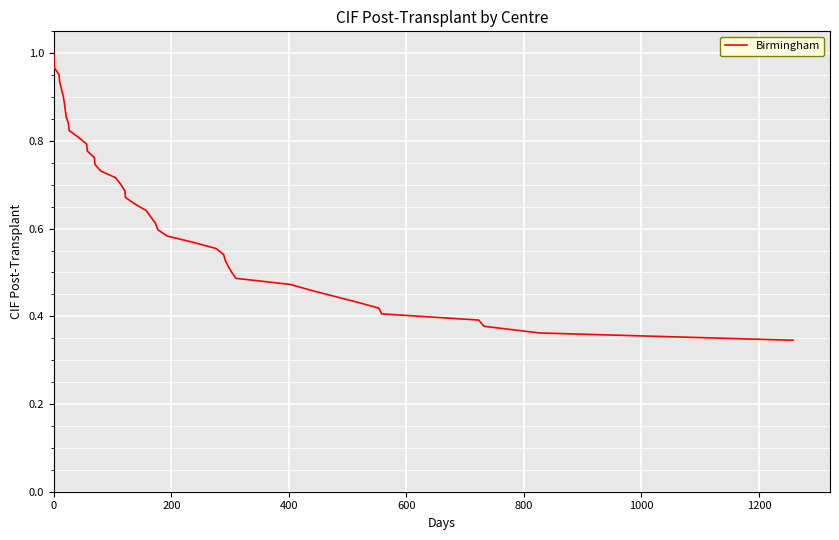

Is this an area chart (filled region under the line)?

No